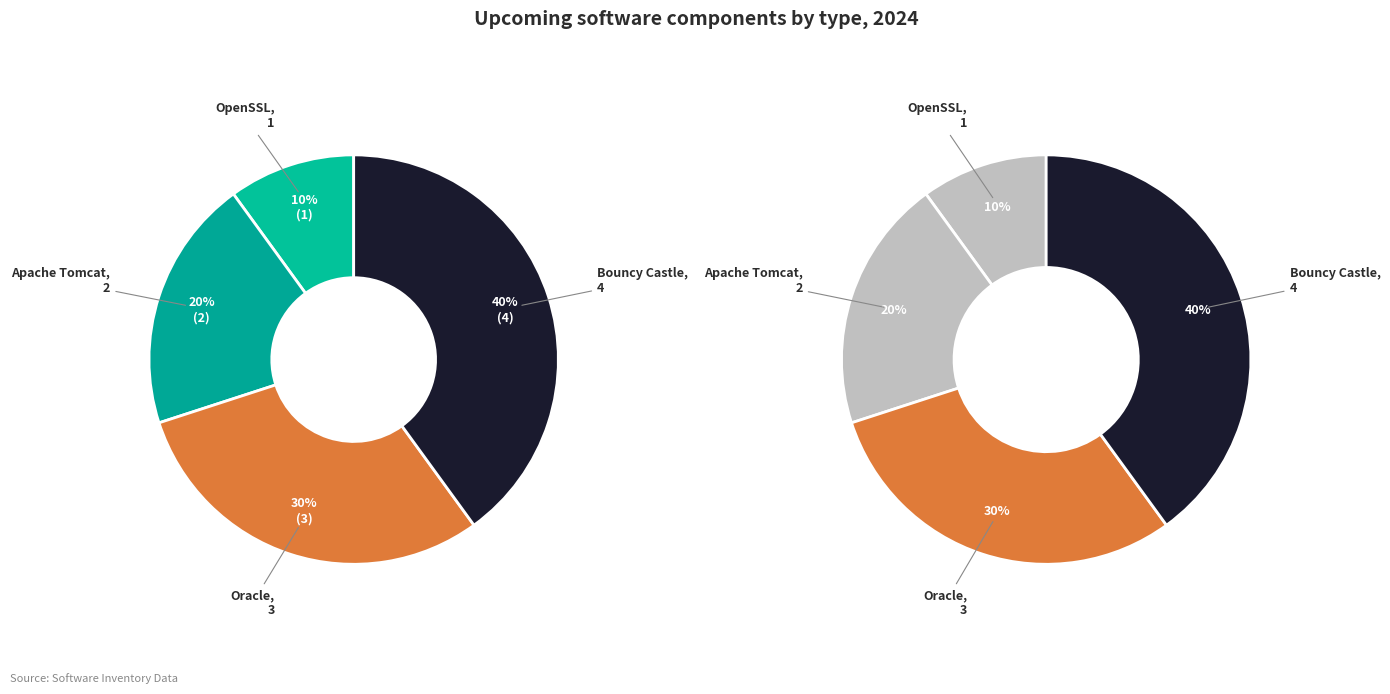

How many segments does this pie chart have?

4